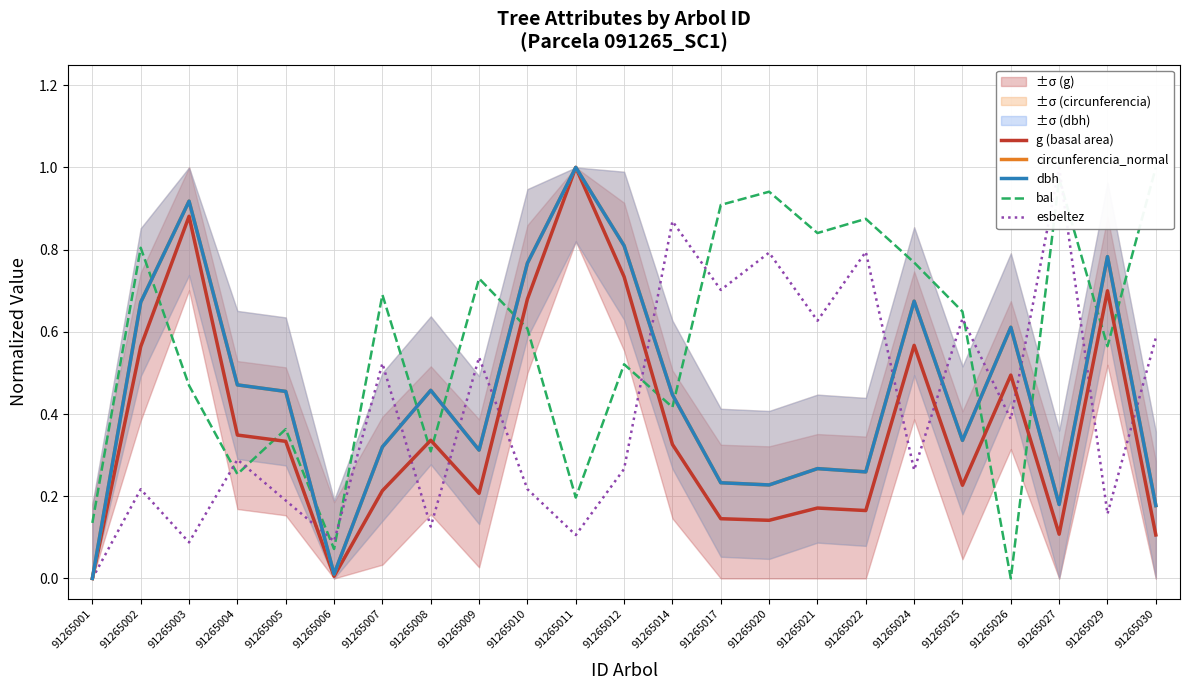

The g (basal area) series shows 0.0 at 91265001. True or false?

True